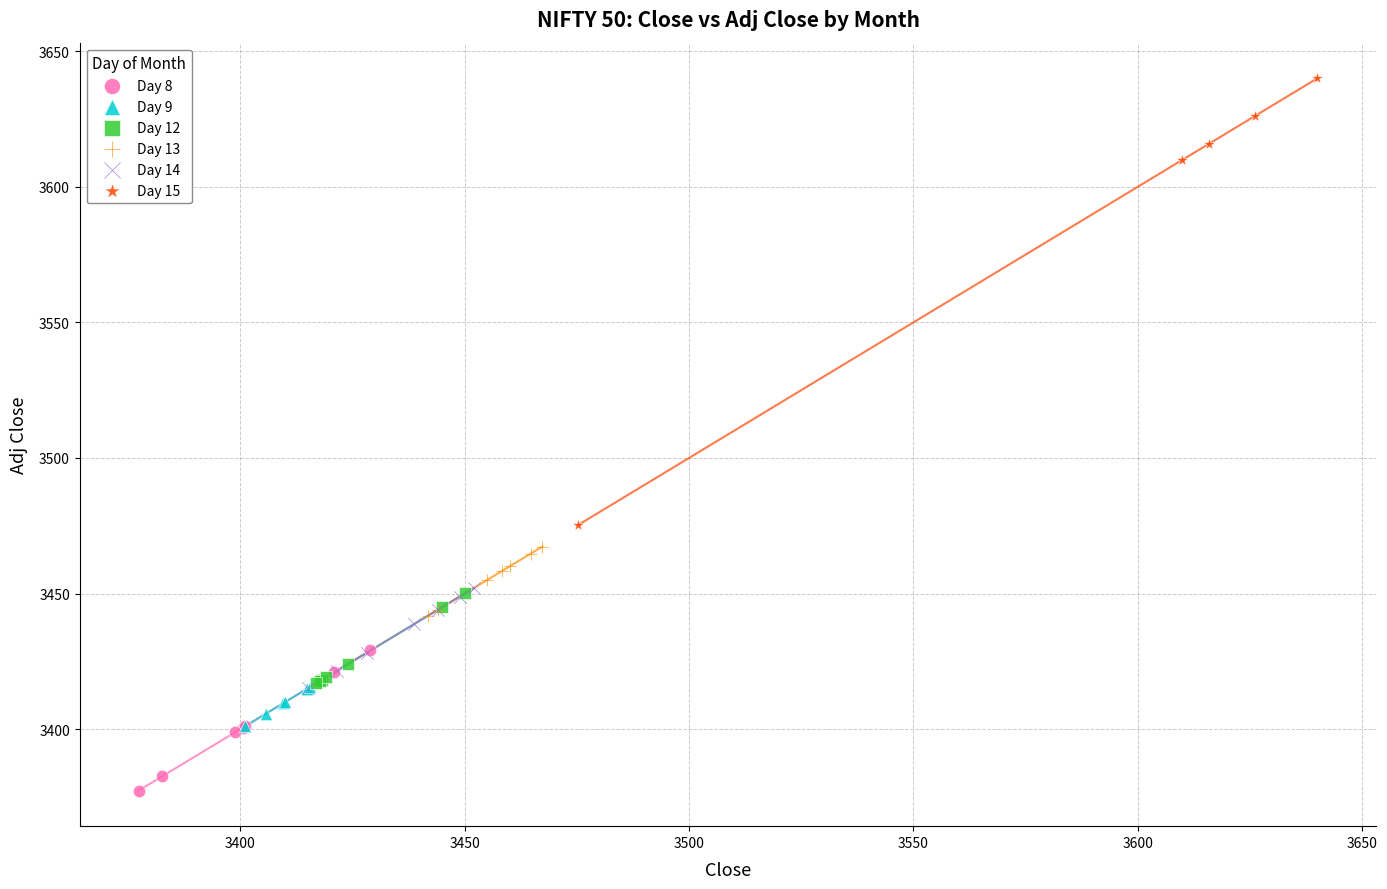

Which series contains the lowest Y value?

Day 8